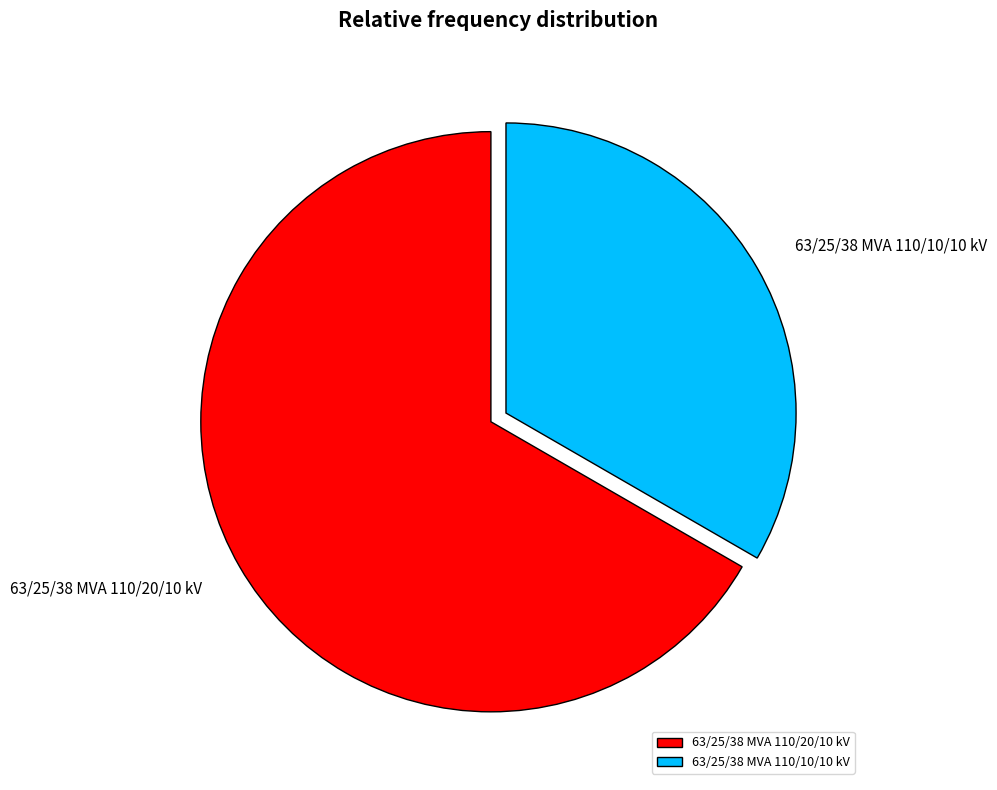

Between 63/25/38 MVA 110/10/10 kV and 63/25/38 MVA 110/20/10 kV, which is larger?

63/25/38 MVA 110/20/10 kV